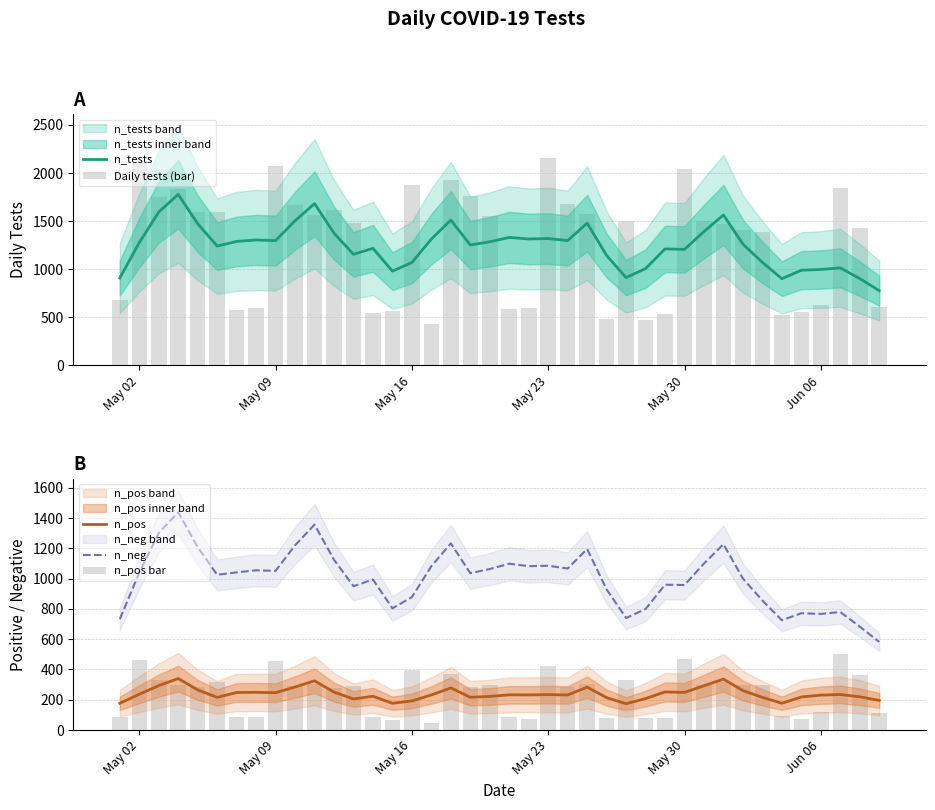

At which label is n_tests closest to 1277?

May 02